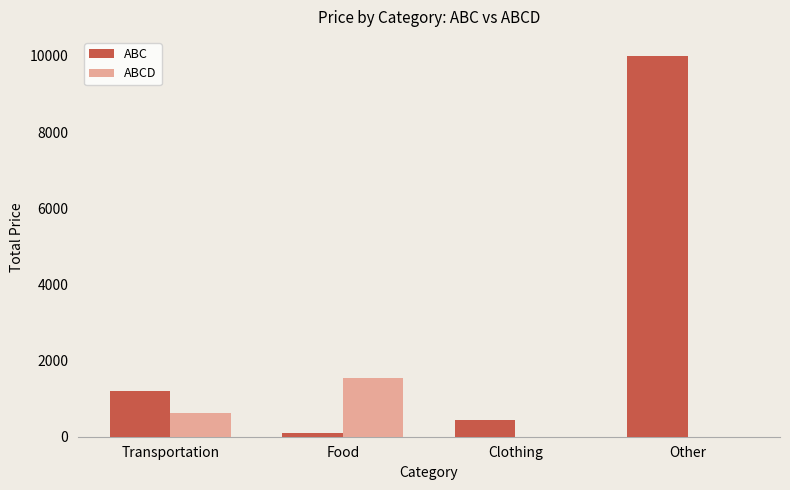

Which category has the highest value across all series?

Other